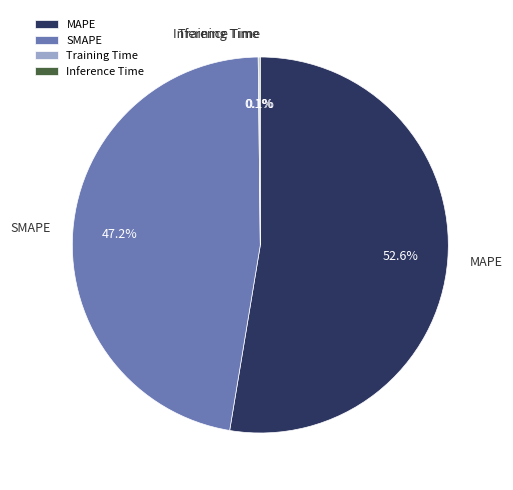

Does any single category account for the majority?

Yes